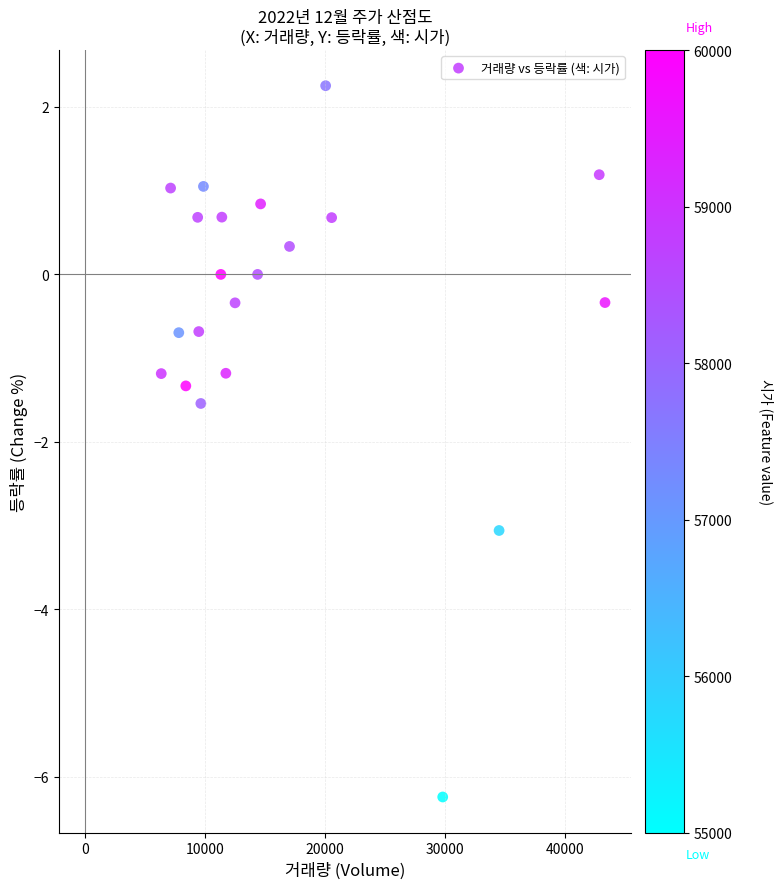

What is the range of X values (max minus min)?

36950.0